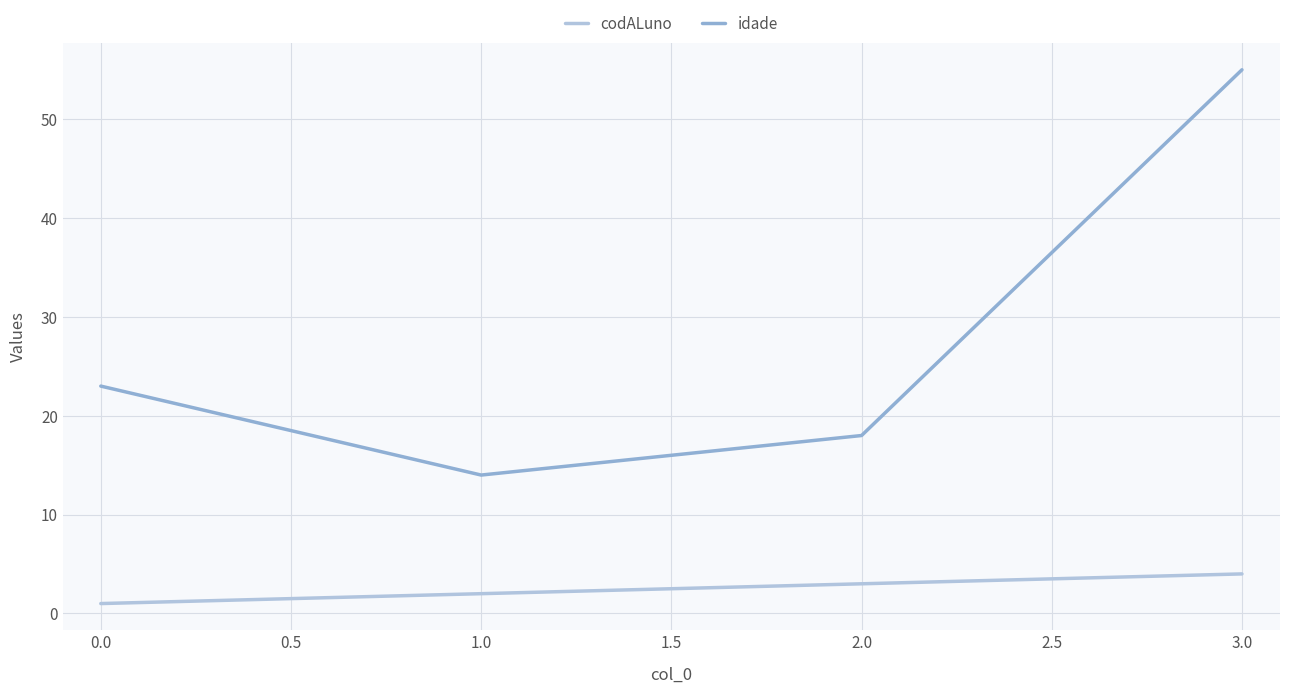

Is the value of codALuno at 0.0 greater than the value of idade at 0.0?

No